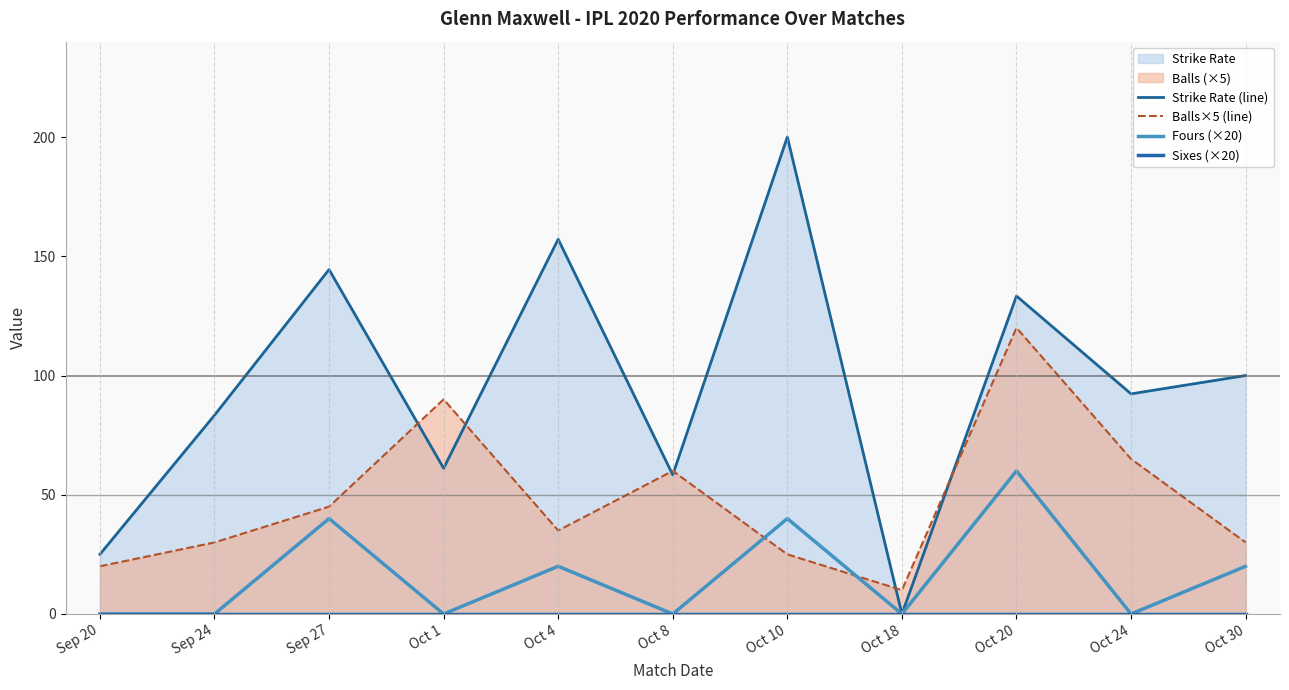

Where is the first local maximum for Fours (×20)?

Sep 27